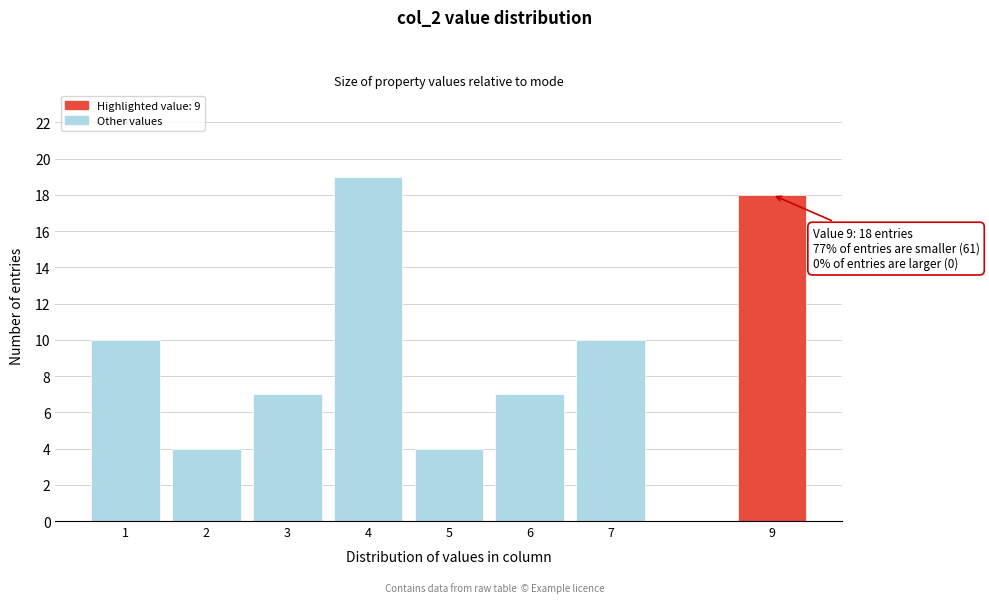

Reading right to left, list all the values displayed in this chart.

9=18	7=10	6=7	5=4	4=19	3=7	2=4	1=10